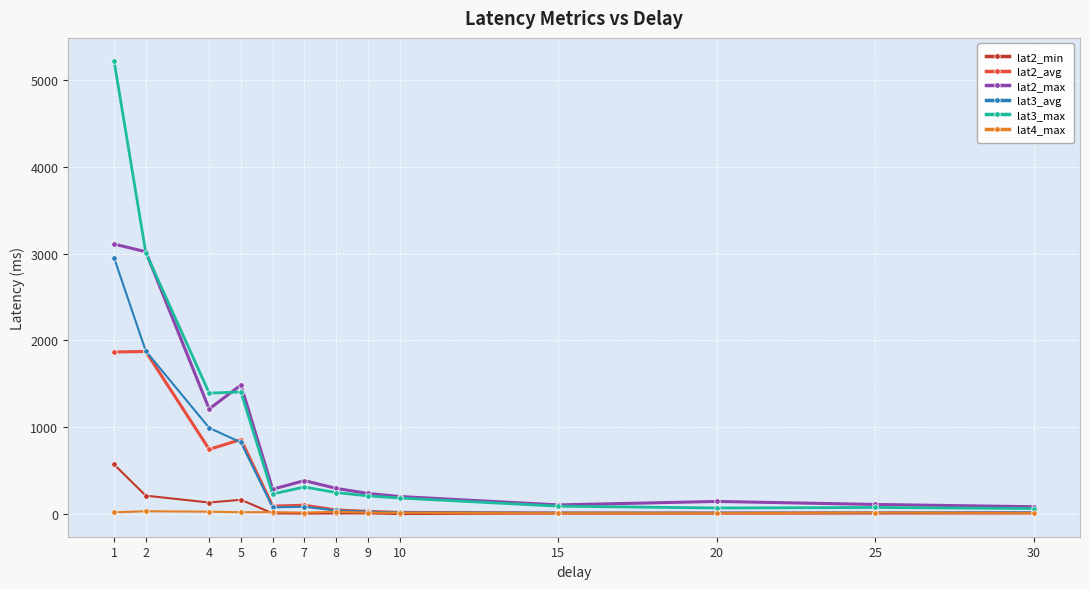

Where do lat4_max and lat2_min first cross each other?

5 and 6